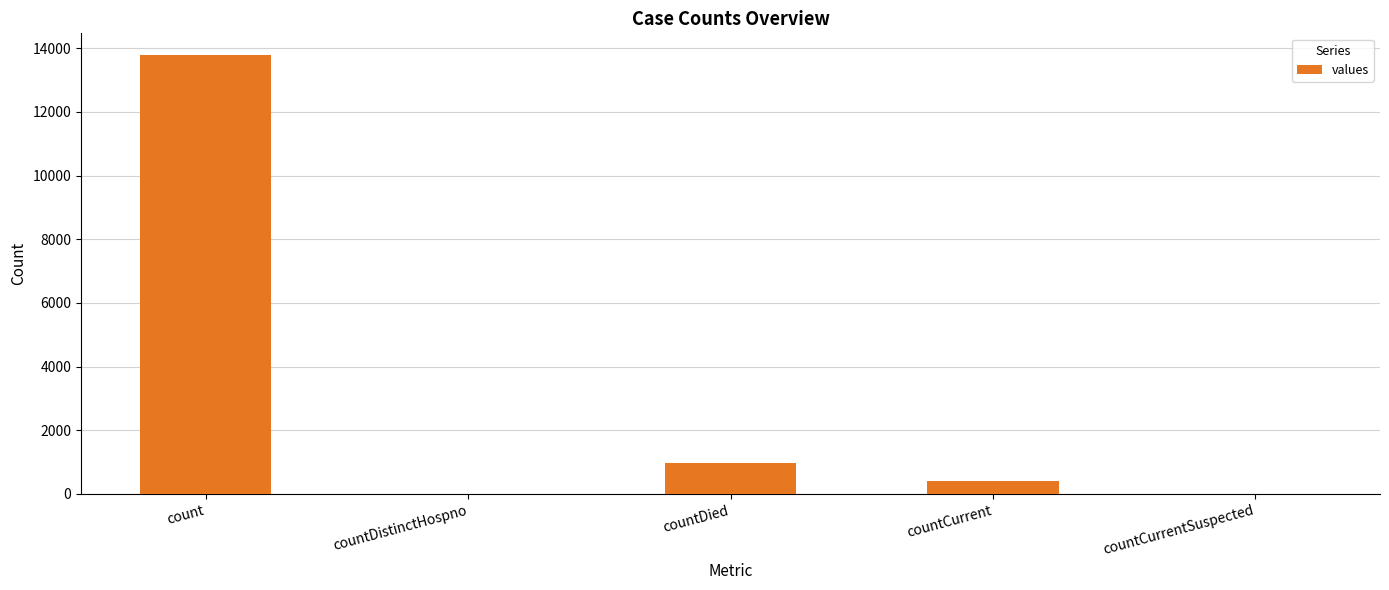

Where is the data nearest to the value 6888?

countDied